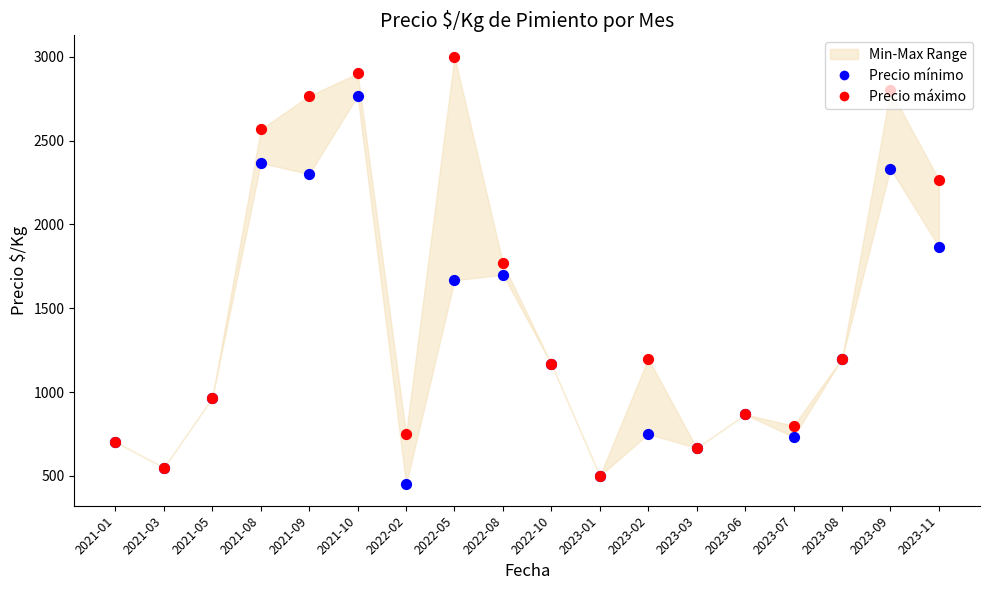

At which category is the sum across all series the highest?

2021-10